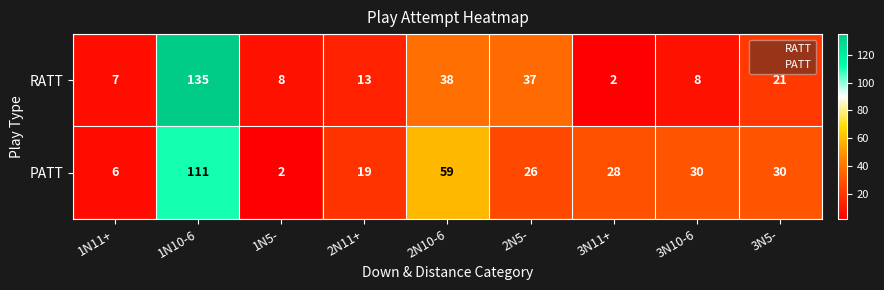

What is the difference between the highest and lowest values at 2N10-6?

21